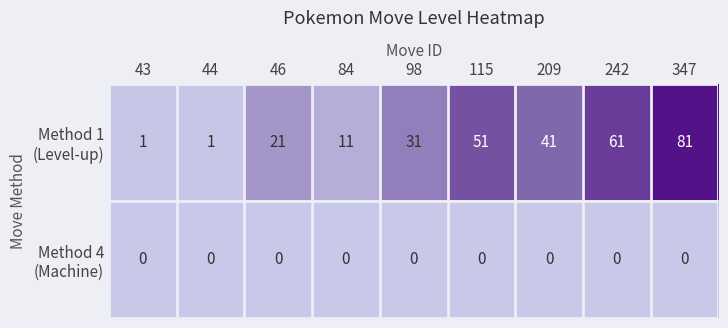

What is the spread (max minus min) of values at 347?

81